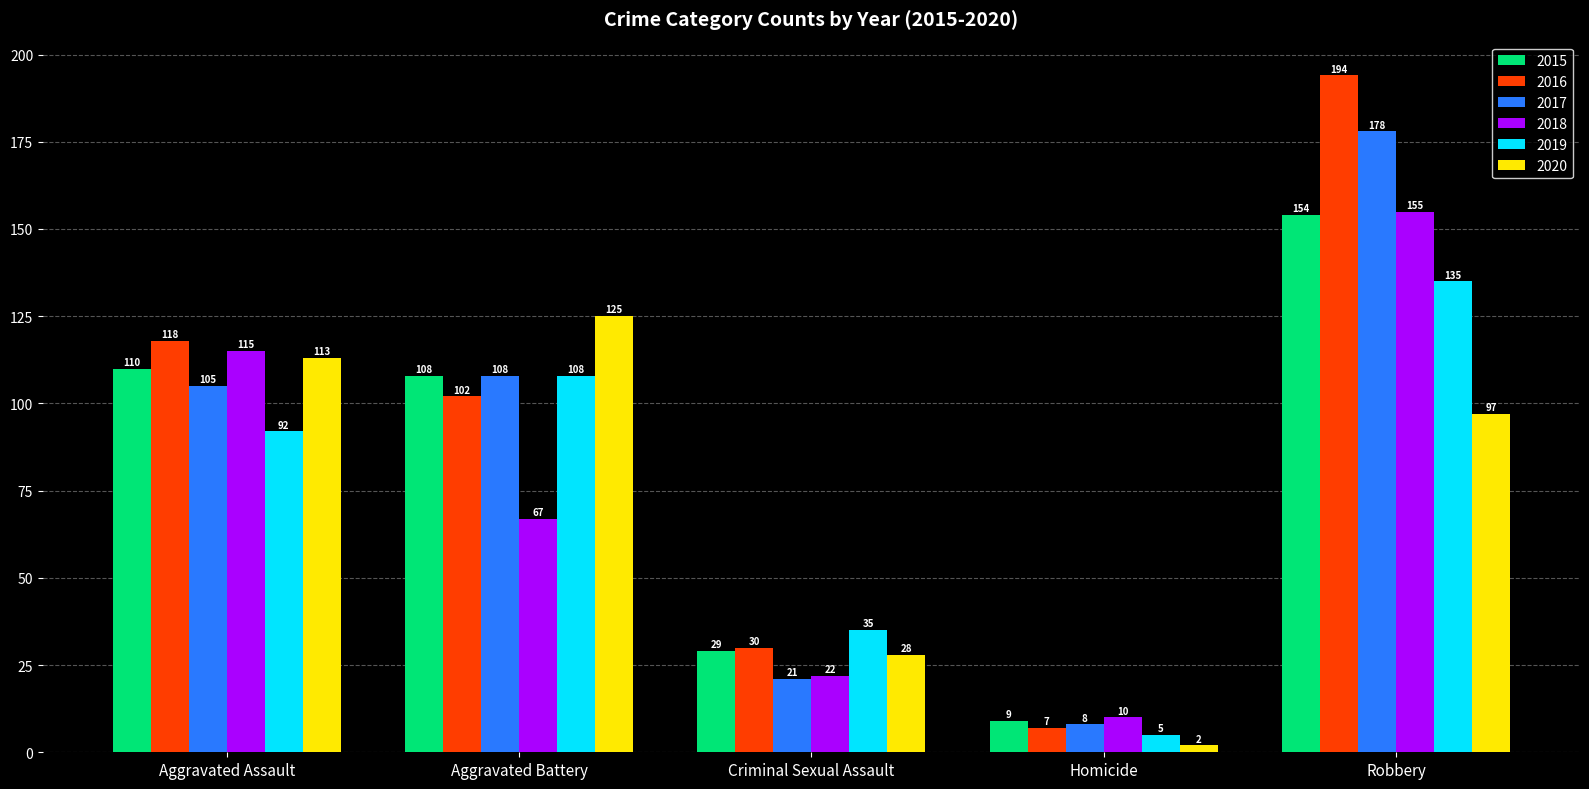

List the series in order of their peak value, highest first.

2016, 2017, 2018, 2015, 2019, 2020